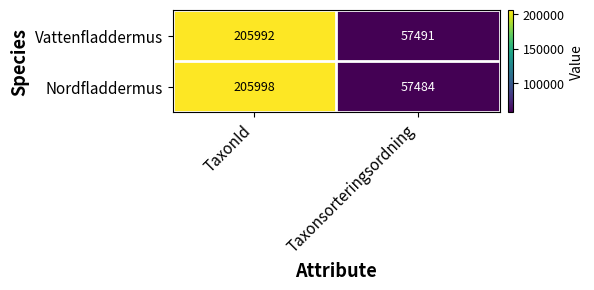

The Nordfladdermus series shows 76555 at Taxonsorteringsordning. True or false?

False